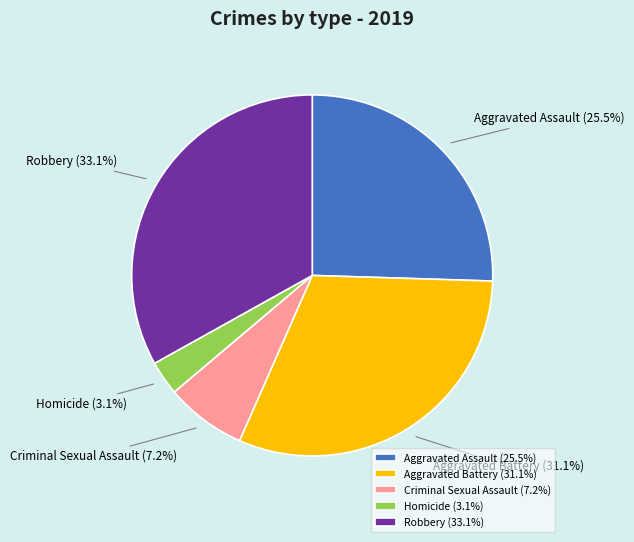

Does Aggravated Assault represent more than half of the total?

No